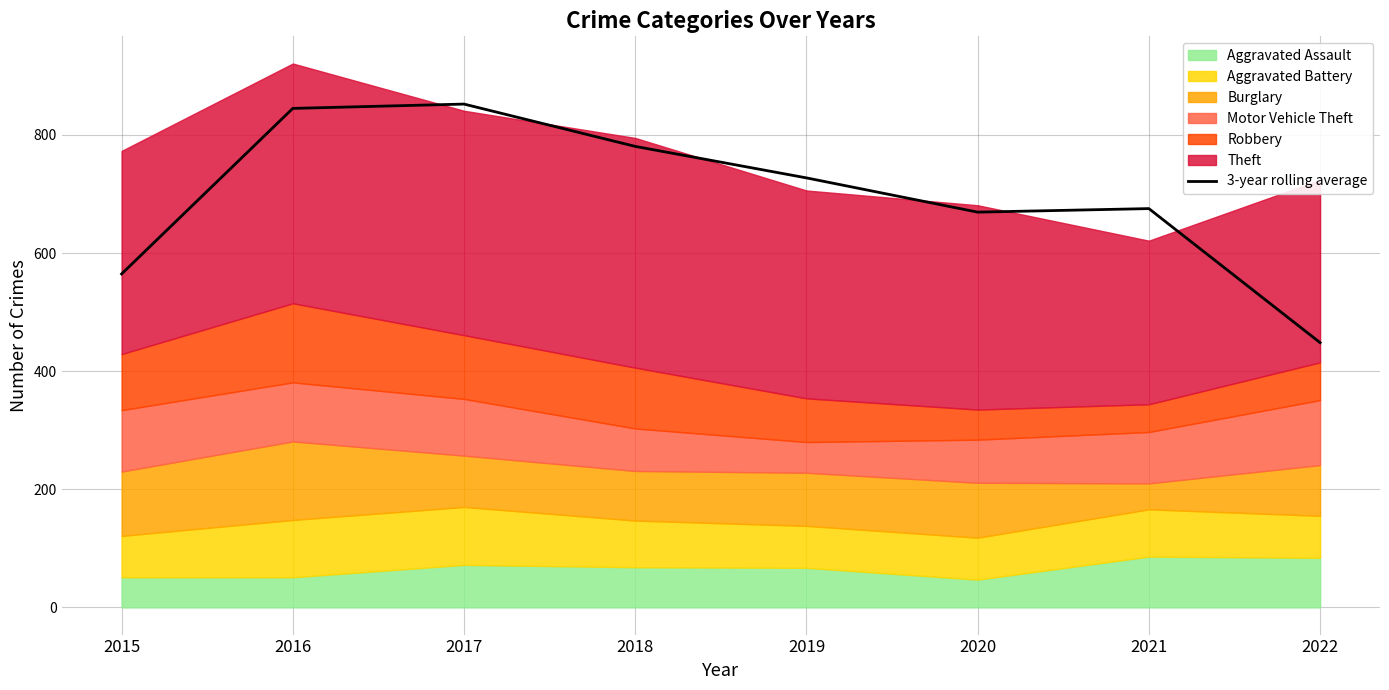

Which has a higher value, 2019 or 2016?

2016